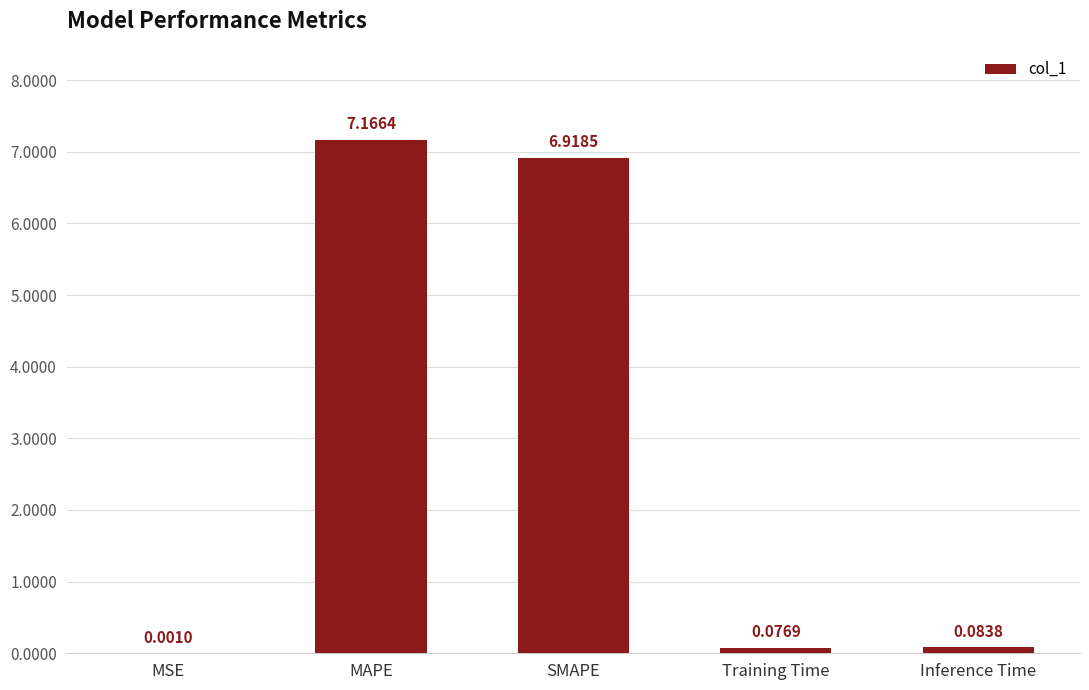

What is the sum of all values?

14.2